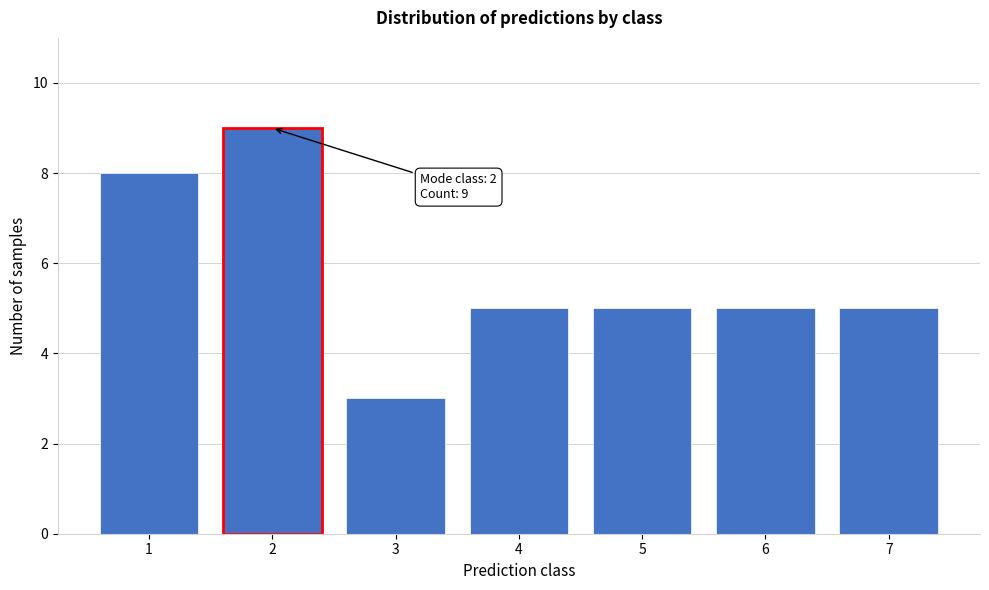

Reading left to right, list all the values displayed in this chart.

1=8	2=9	3=3	4=5	5=5	6=5	7=5